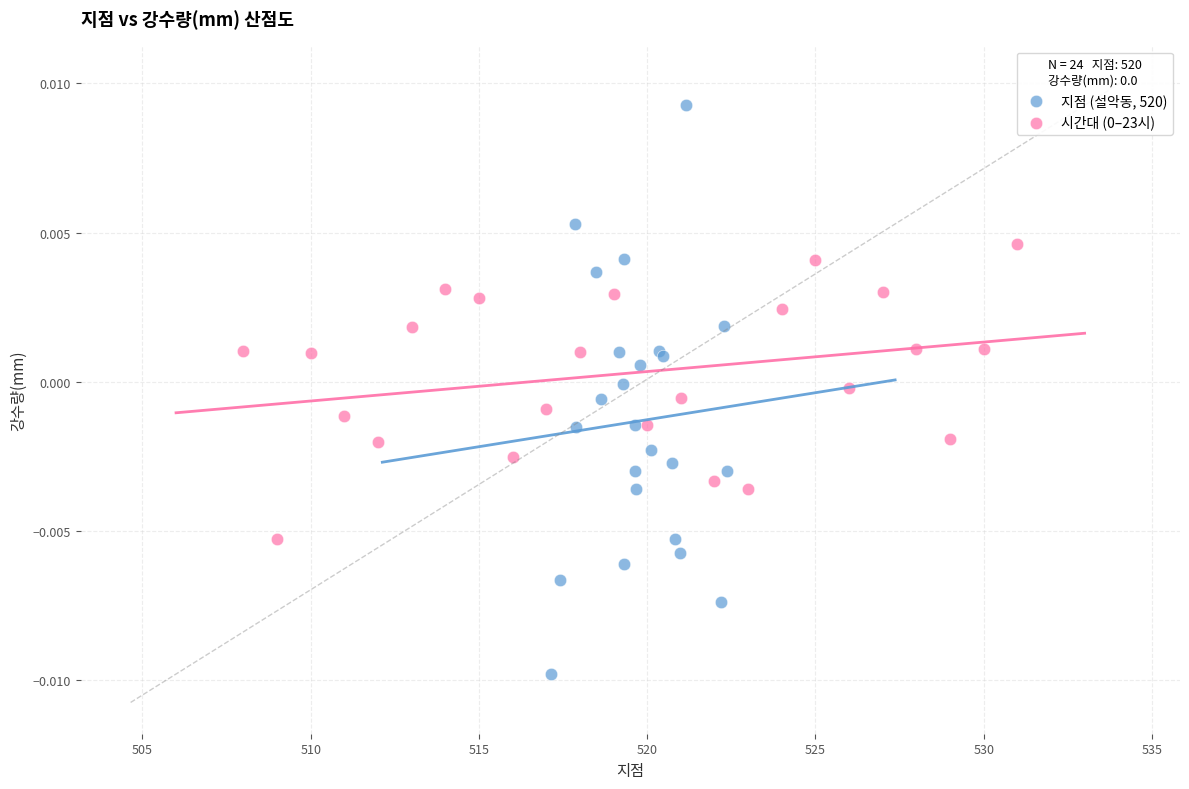

Which series contains the lowest Y value?

지점 (설악동, 520)